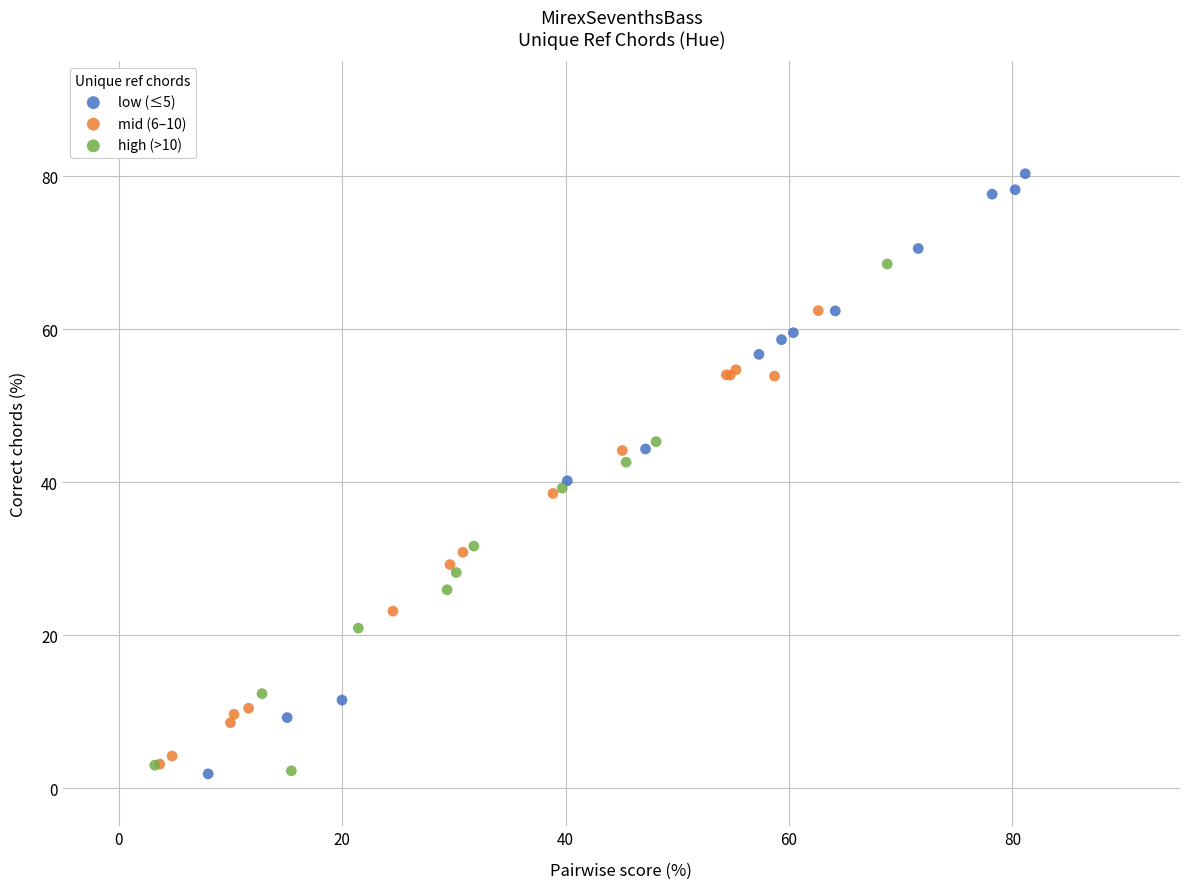

Which series has the widest spread of Y values?

low (≤5)